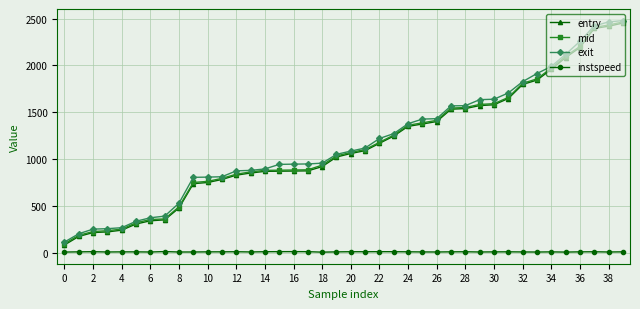

How many data points in instspeed are above 12?

26